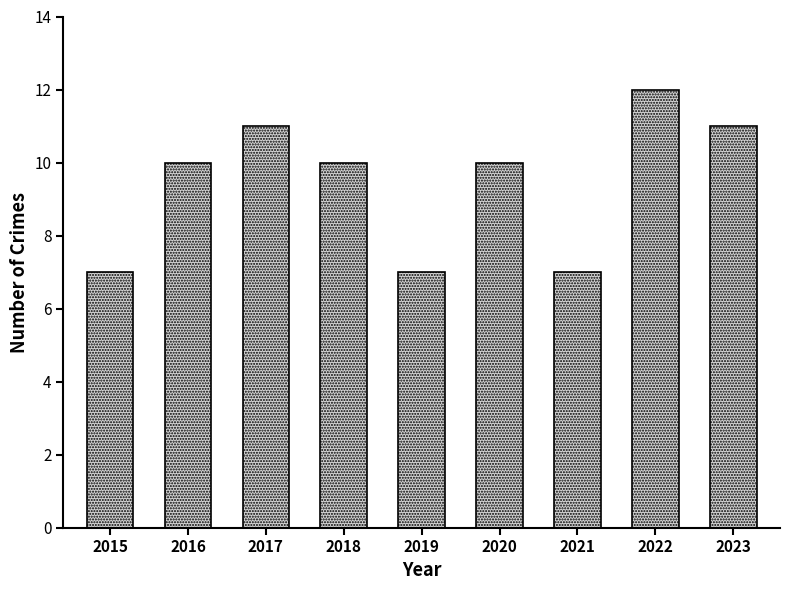

Are the bars grouped side by side (vs. stacked)?

No